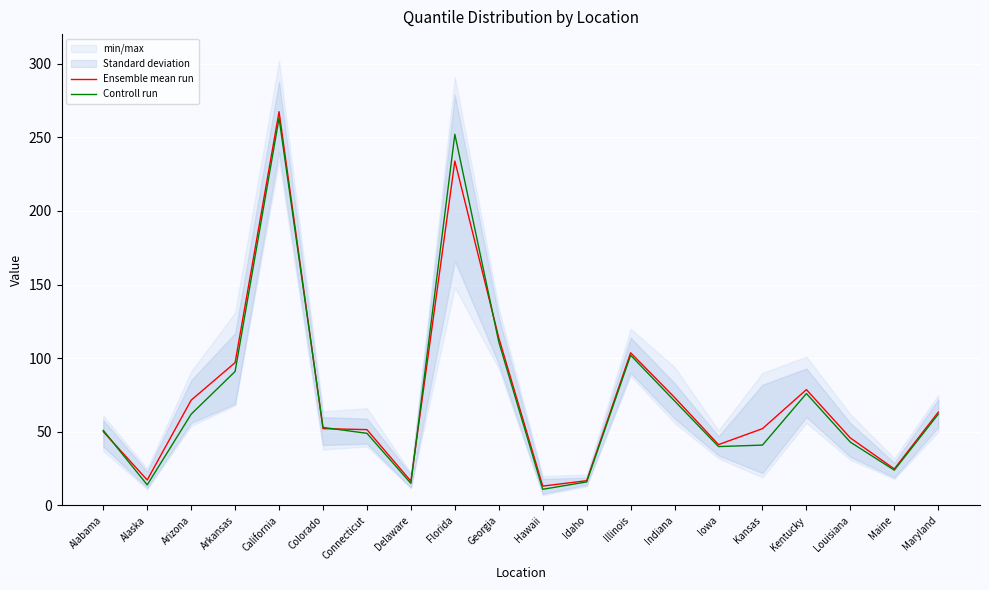

What is the difference between the Controll run values at Kentucky and Arkansas?

15.0